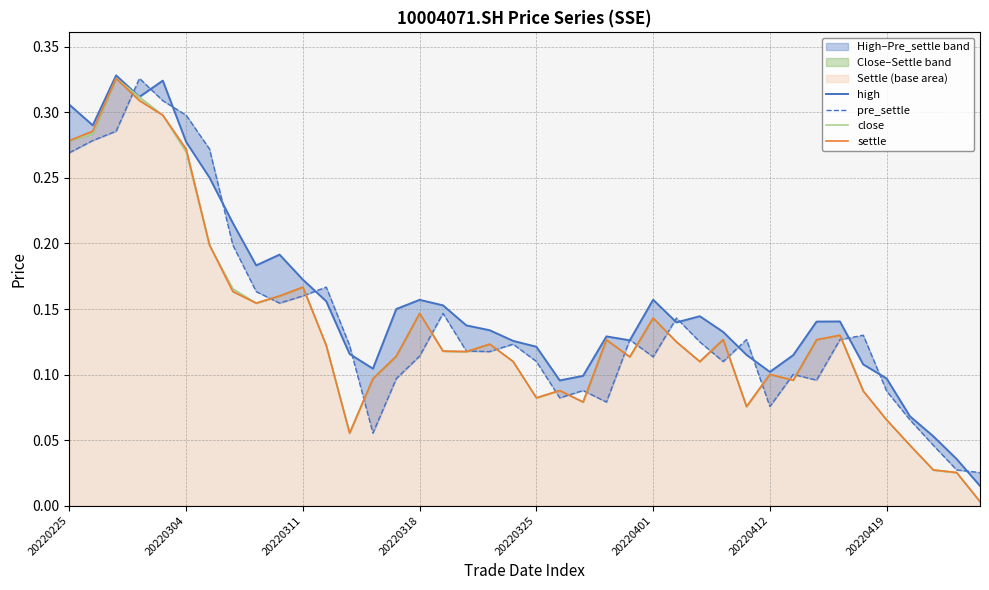

What is the sum of all pre_settle values?

5.7